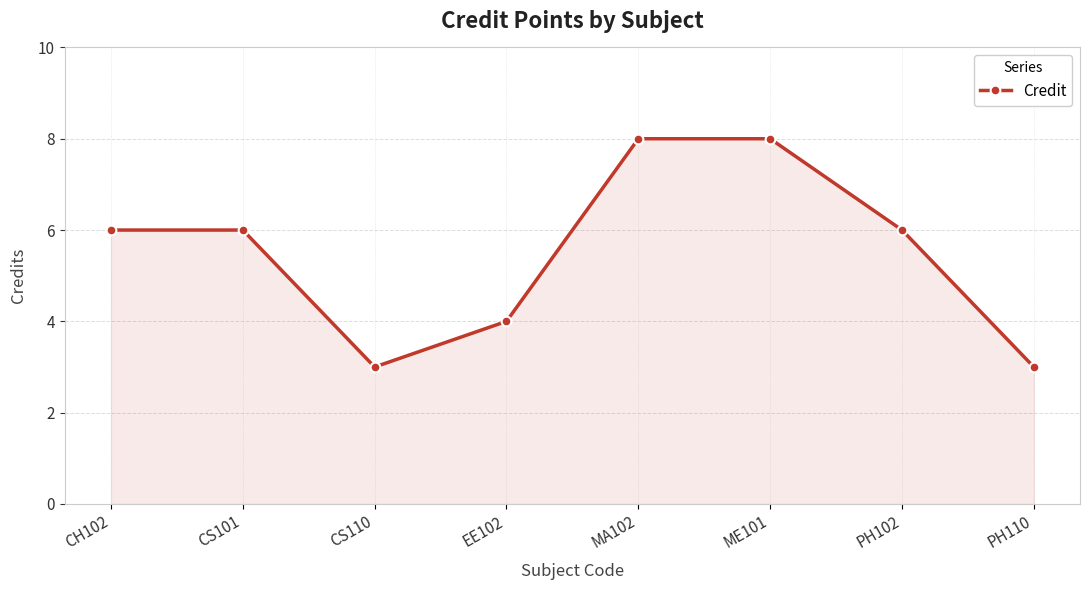

What is the label of the 3rd point from the left?

CS110